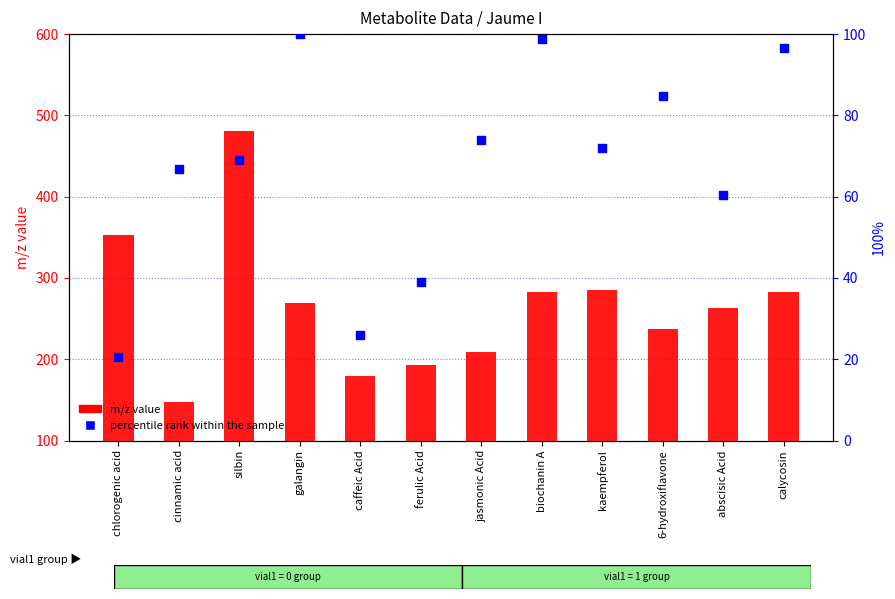

Which series has the largest Y range (max minus min)?

m/z value